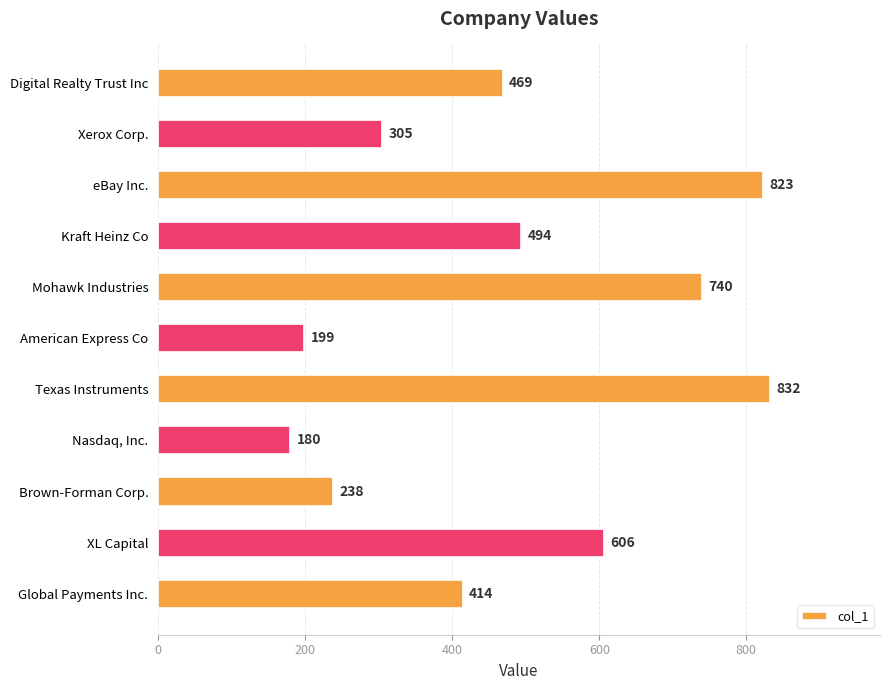

How many data points does each series have?

11